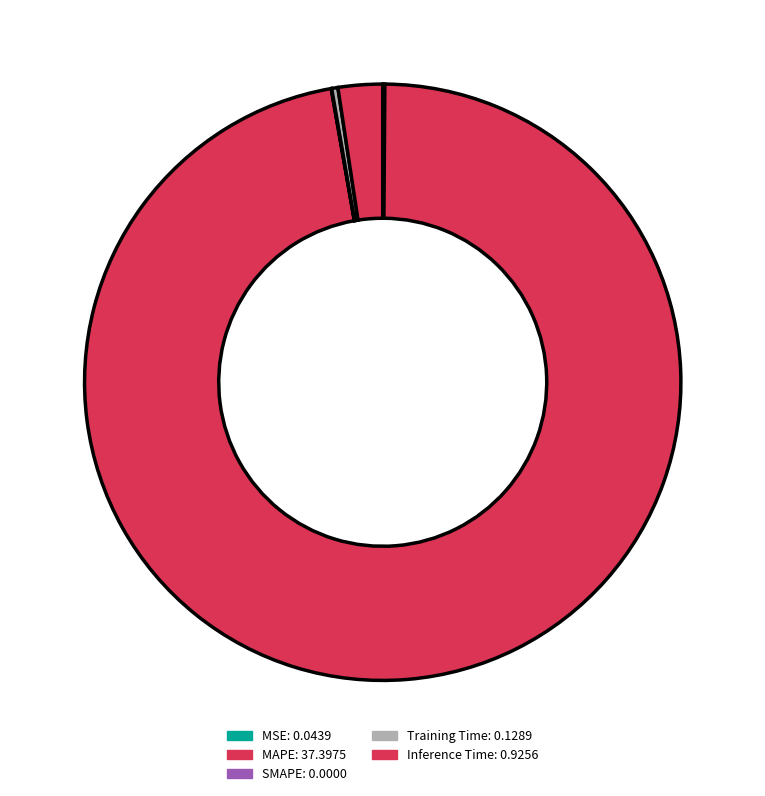

How many slices are in this pie chart?

5